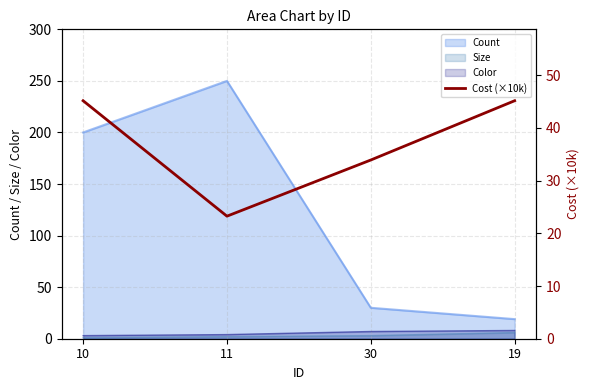

Reading right to left, what are all the values shown in this chart?

19=45.2	30=33.9	11=23.3	10=45.2